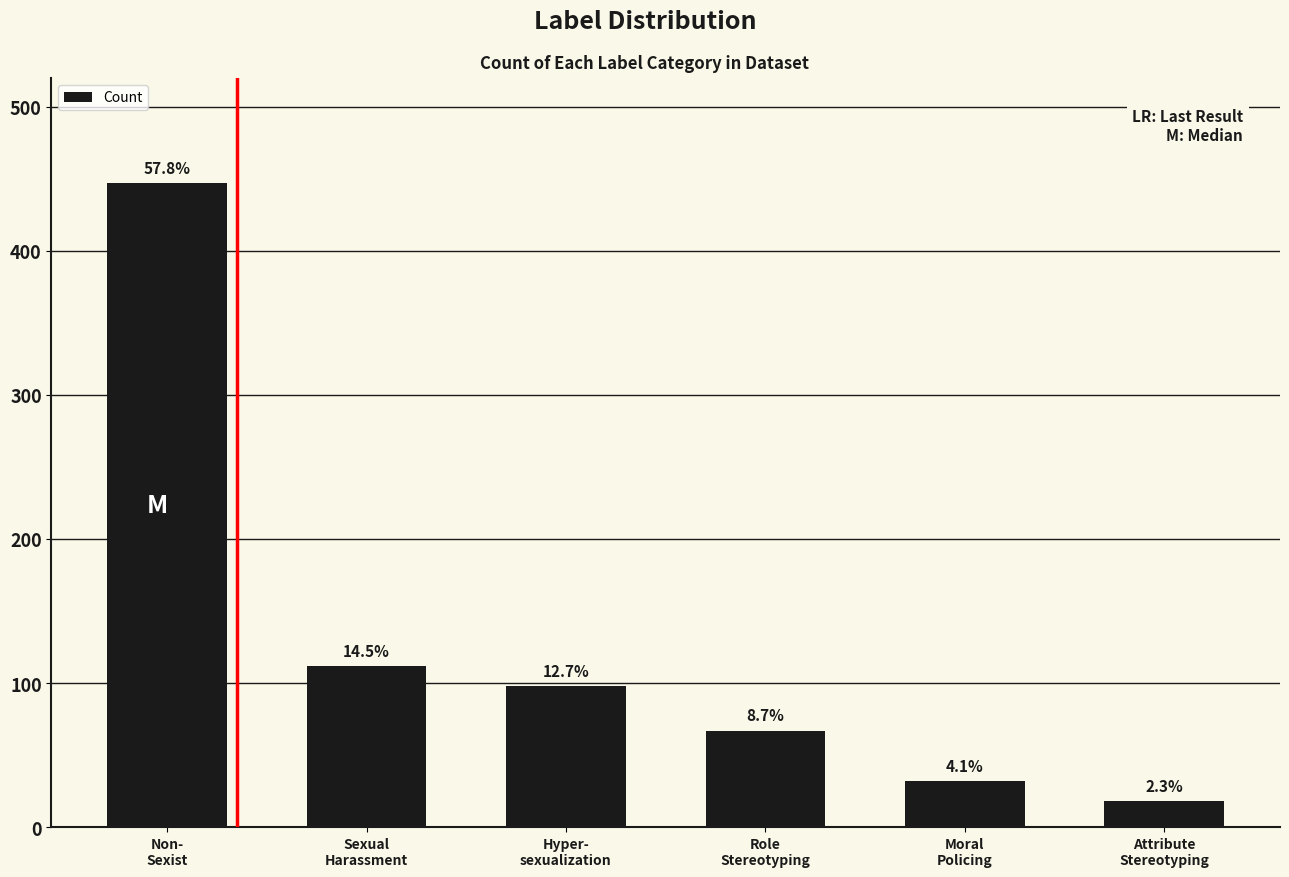

List the labels in order of value, largest first.

Non-
Sexist, Sexual
Harassment, Hyper-
sexualization, Role
Stereotyping, Moral
Policing, Attribute
Stereotyping